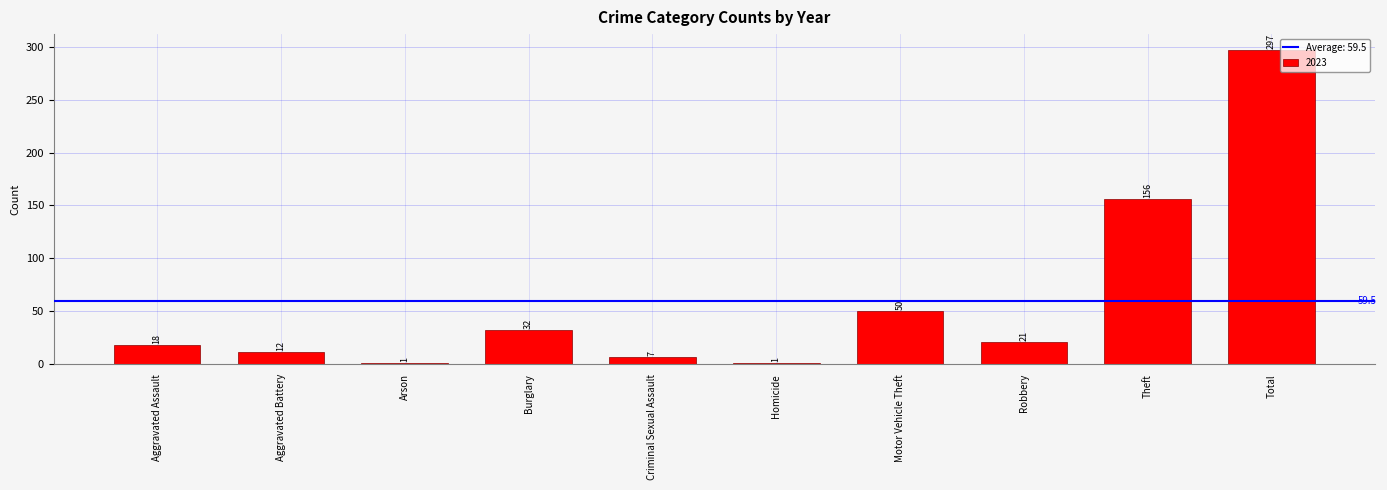

Approximately how many times larger is the value at Theft compared to Aggravated Assault?

8.7